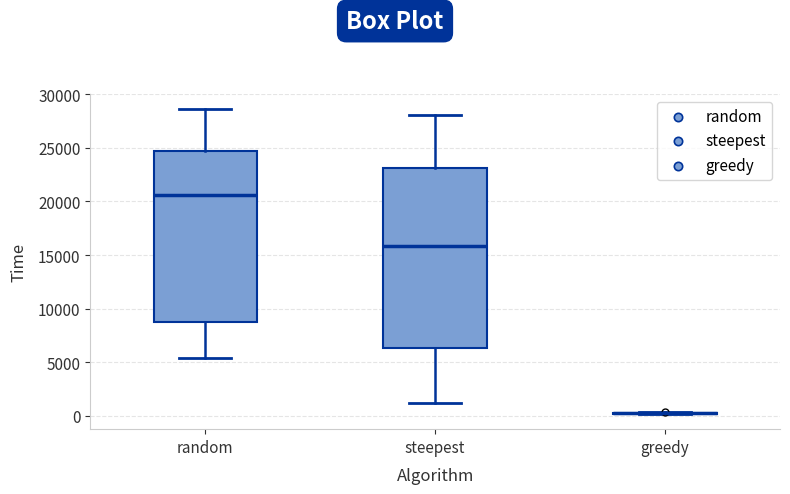

Reading left to right, read every box against the y-axis: the position of its median line, the range the box covers, and the ends of its whiskers. The values are not printed on the chart, so give them approximately, as read against the axis.

random: median 20500, box 9000 to 24500, whiskers 5500 to 28500
steepest: median 16000, box 6500 to 23000, whiskers 1000 to 28000
greedy: box collapsed to a line at 0, whiskers 0 to 500